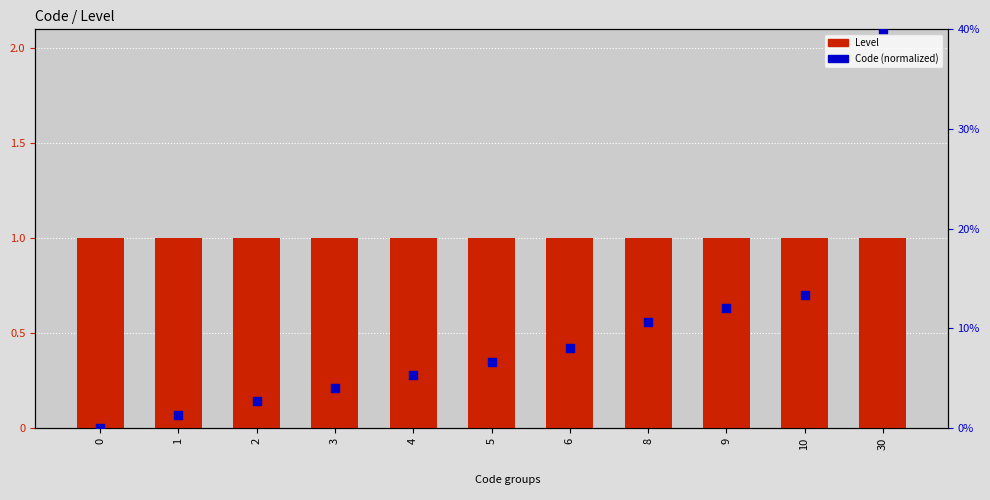

Which series has the largest total across all categories?

Code (normalized)